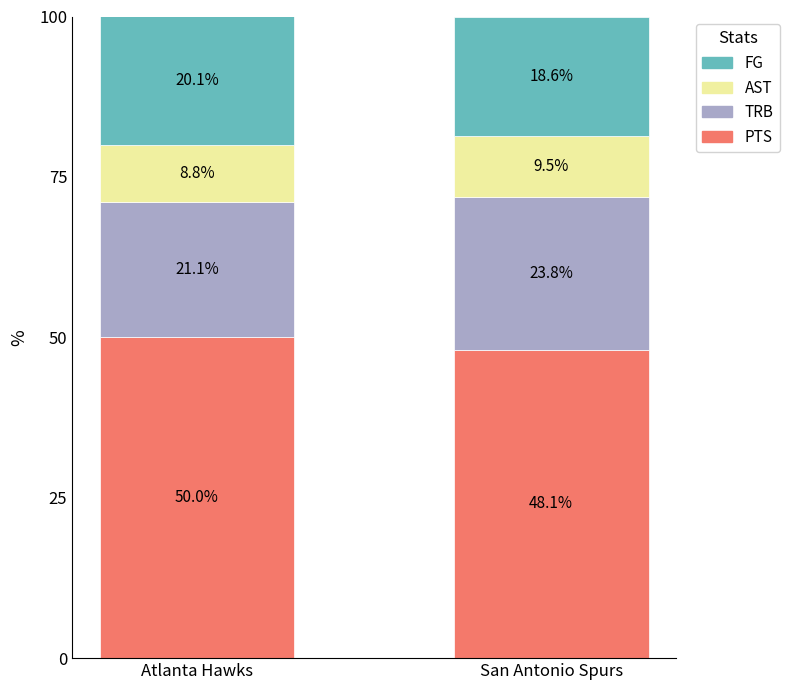

The value of PTS at Atlanta Hawks is 13.6. True or false?

False